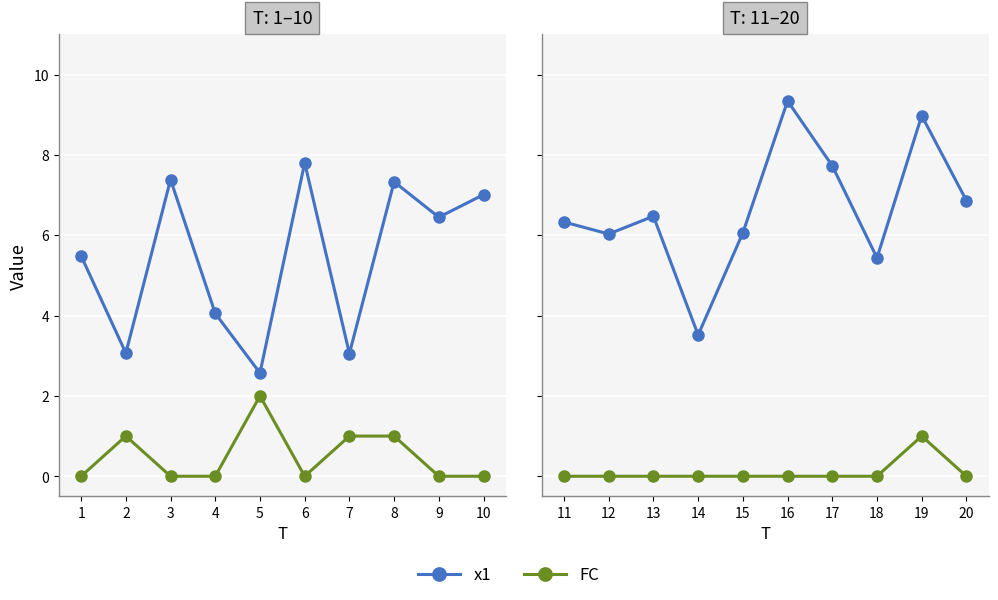

True or false: FC and x1 intersect in this chart.

False